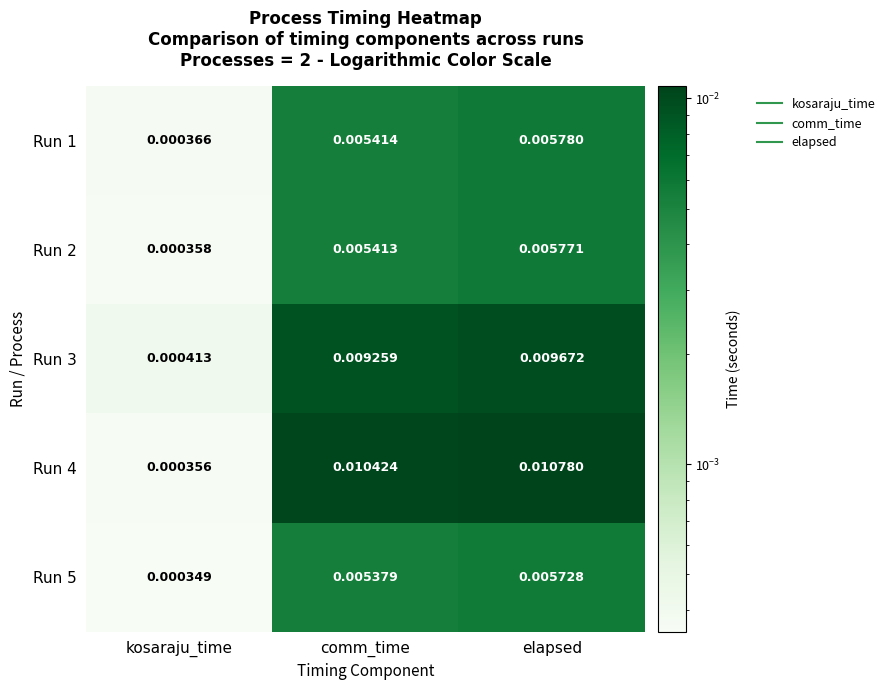

Which series has the largest range (max minus min)?

Run 4